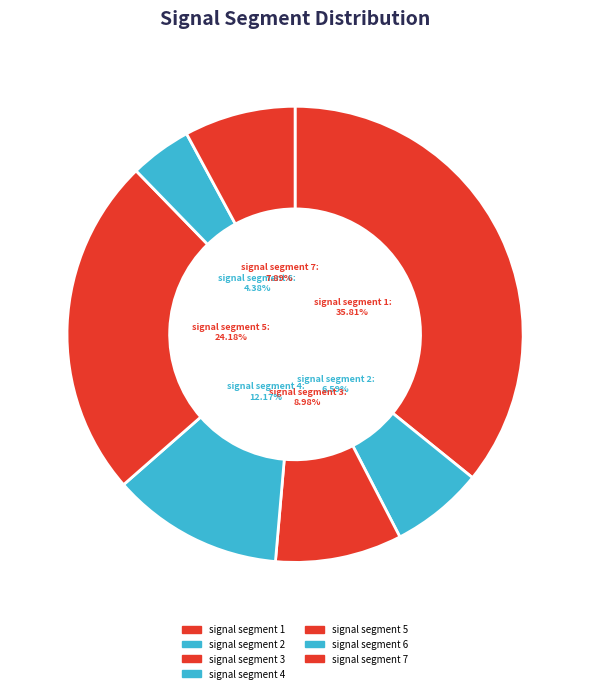

What is the smallest slice in the pie chart?

signal segment 6